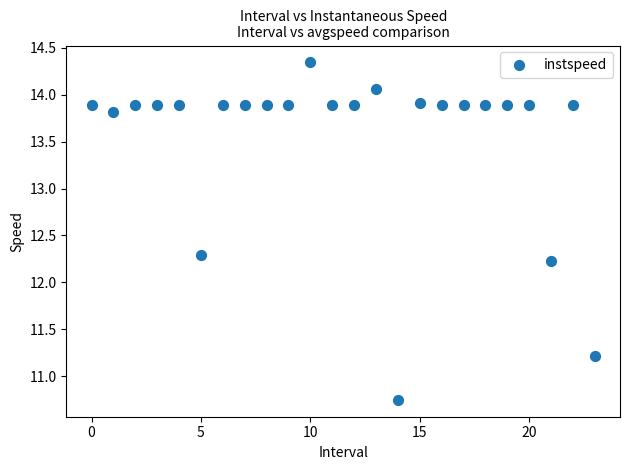

What is the range of Y values (max minus min)?

3.6